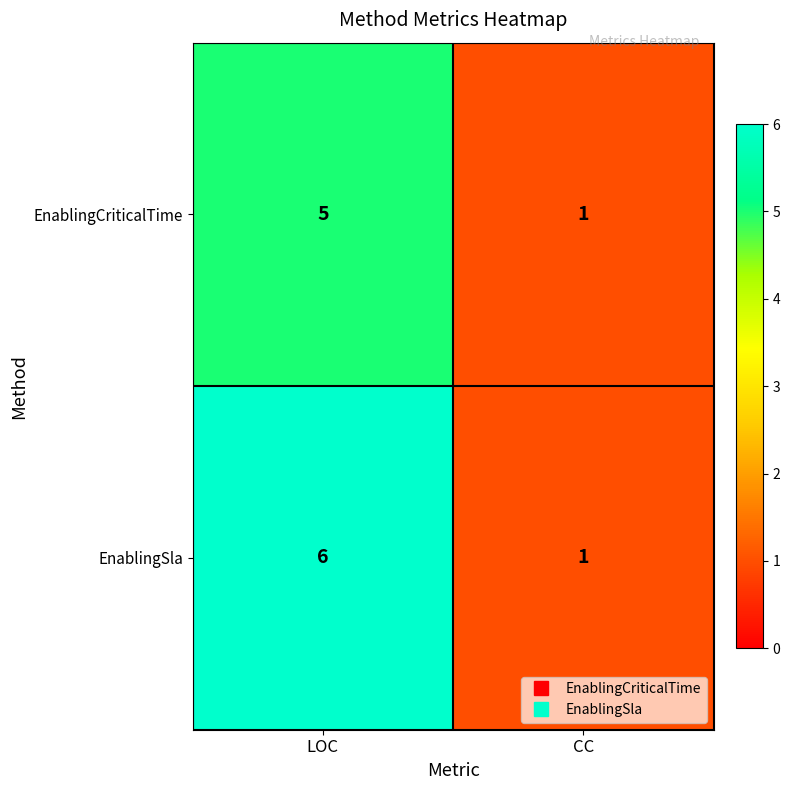

Between LOC and CC, which series saw the biggest shift?

EnablingSla